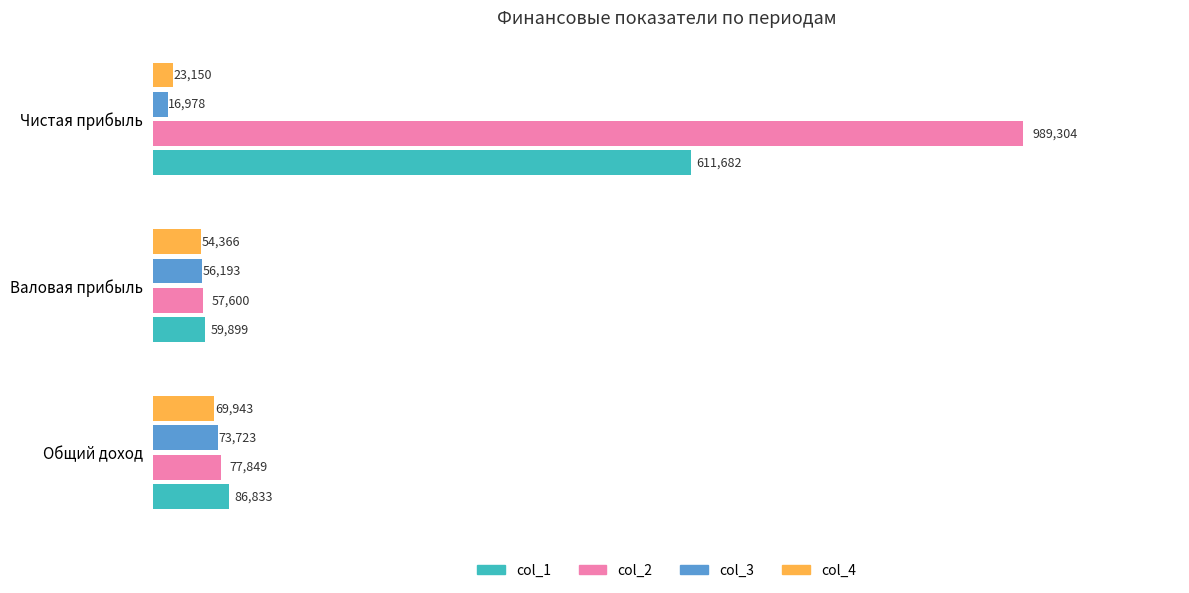

What are all the series names shown in the legend?

col_1, col_2, col_3, col_4